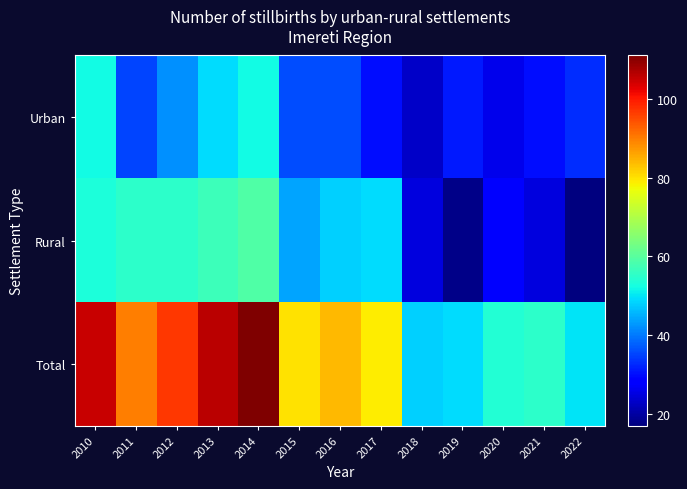

How many data points does each series have?

13